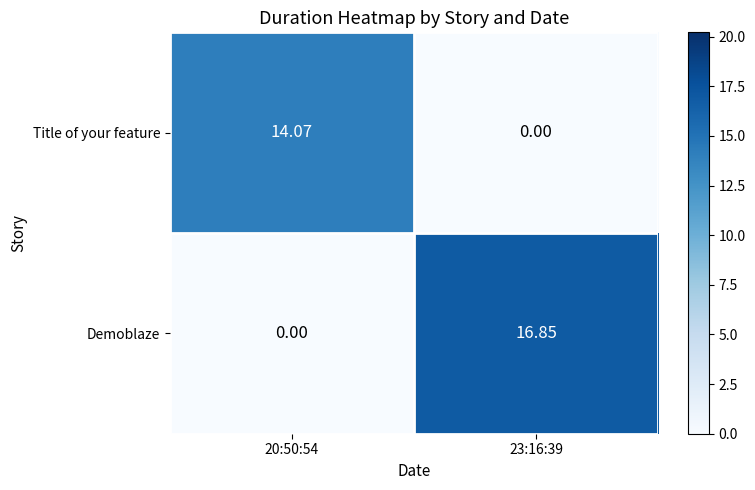

Which series has the largest range (max minus min)?

Demoblaze